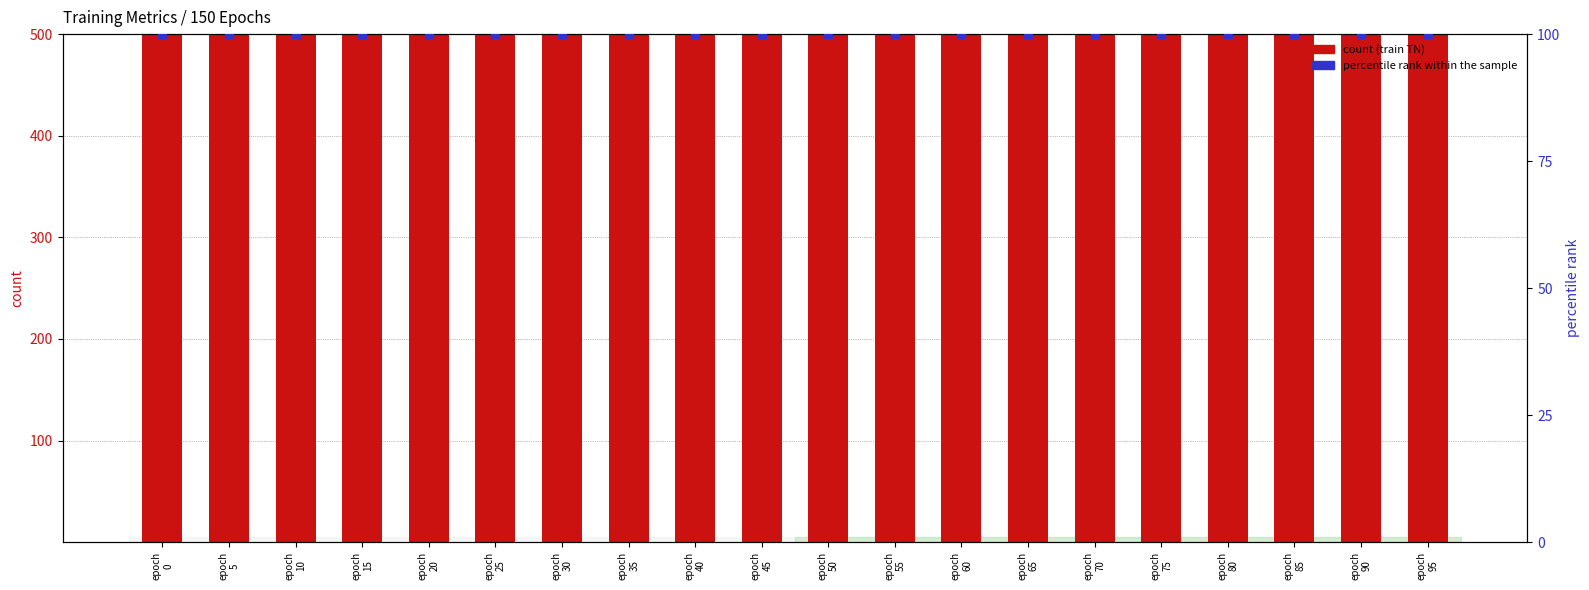

Which series has the largest Y range (max minus min)?

count (train TN)